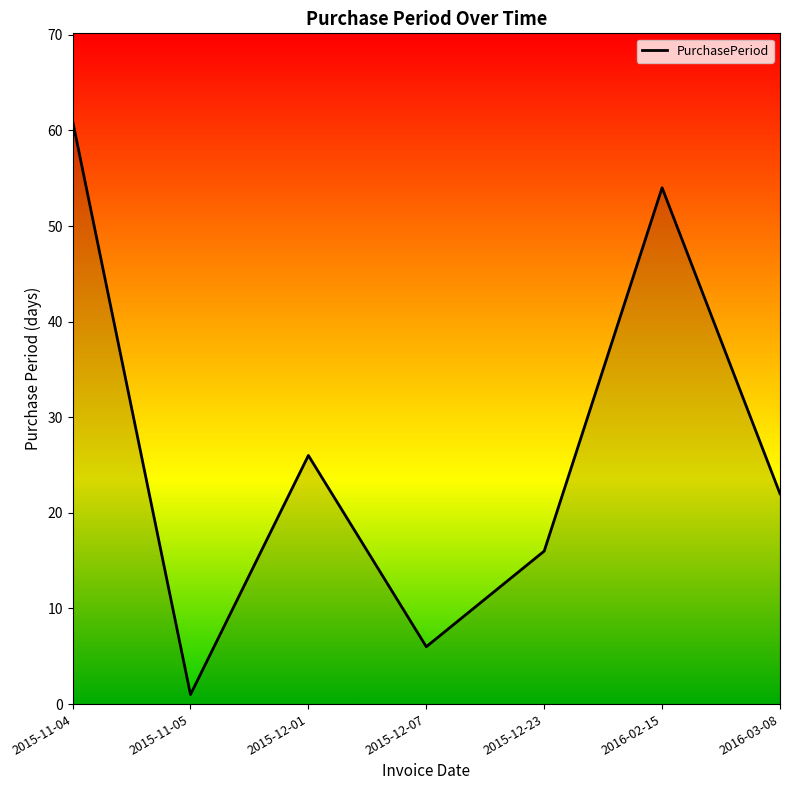

What position from the left is 2016-03-08?

7